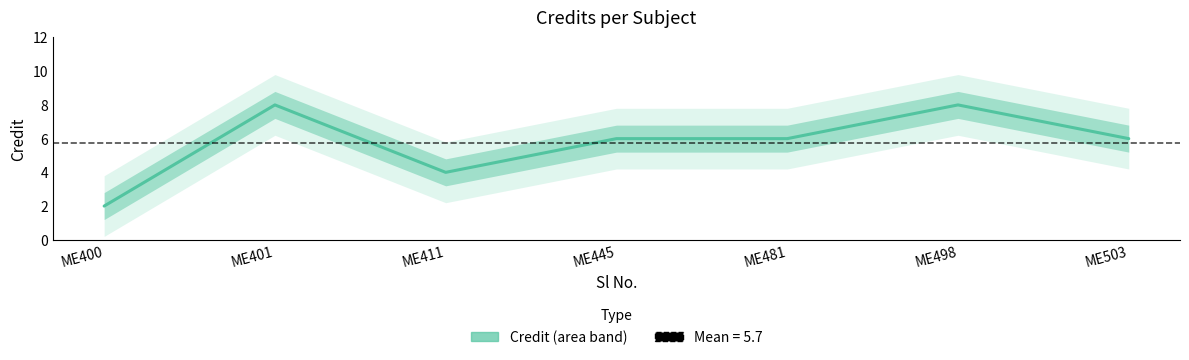

How many points are higher than both their immediate neighbors (excluding endpoints)?

2